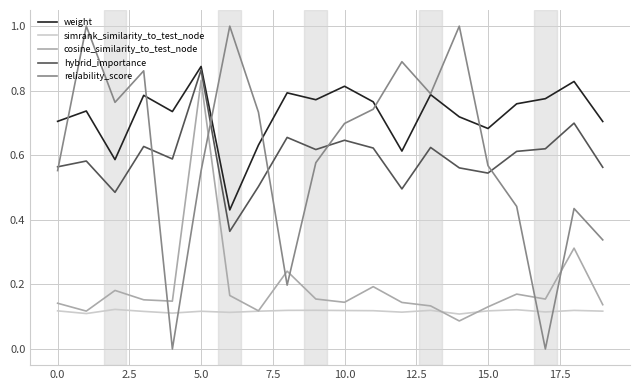

Which series has the largest range (max minus min)?

reliability_score